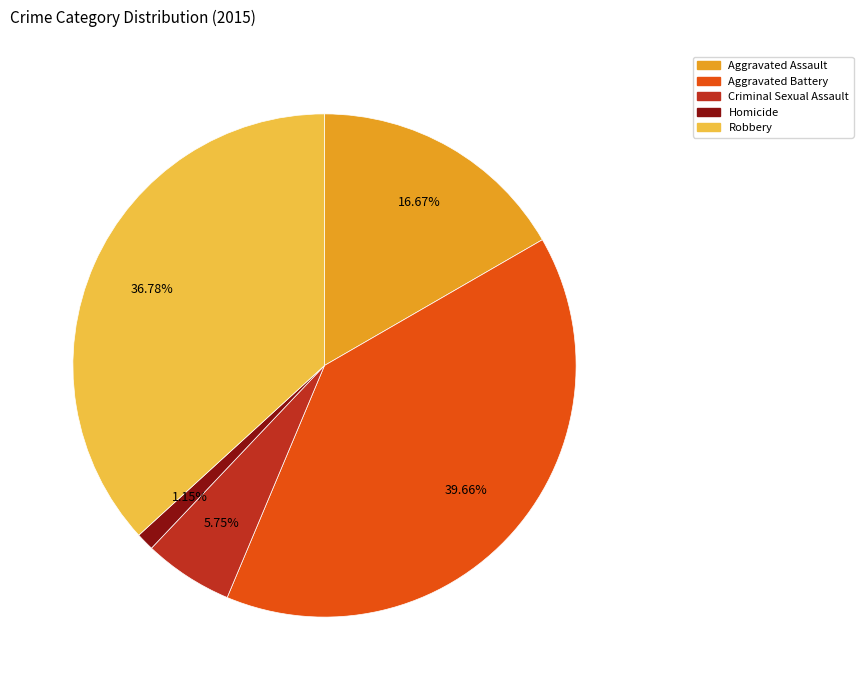

Approximately how many times larger is the value at Aggravated Assault compared to Robbery?

0.5